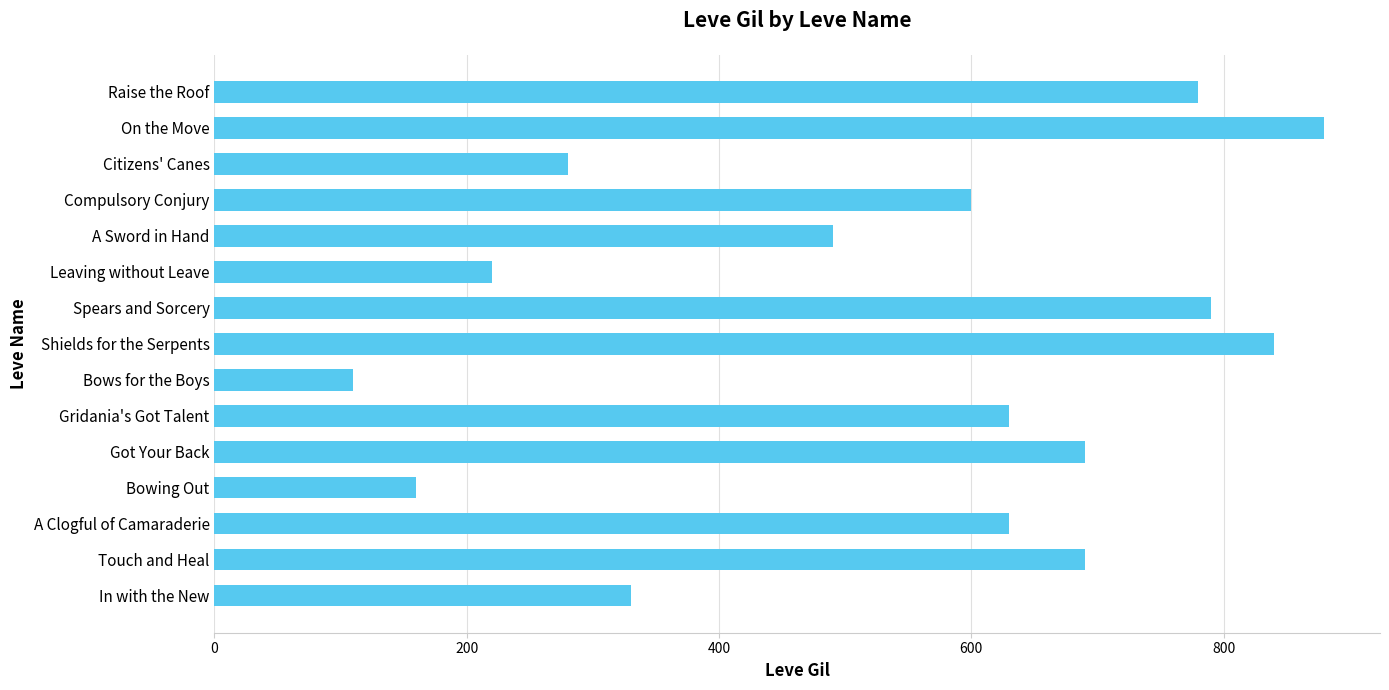

What is the smallest value displayed?

110